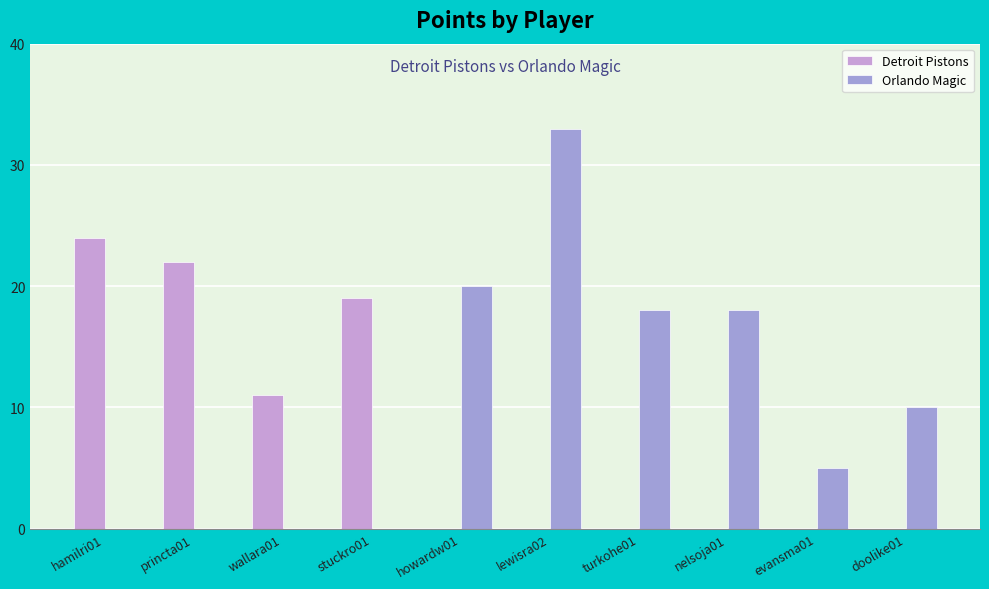

At which category is the sum across all series the highest?

lewisra02